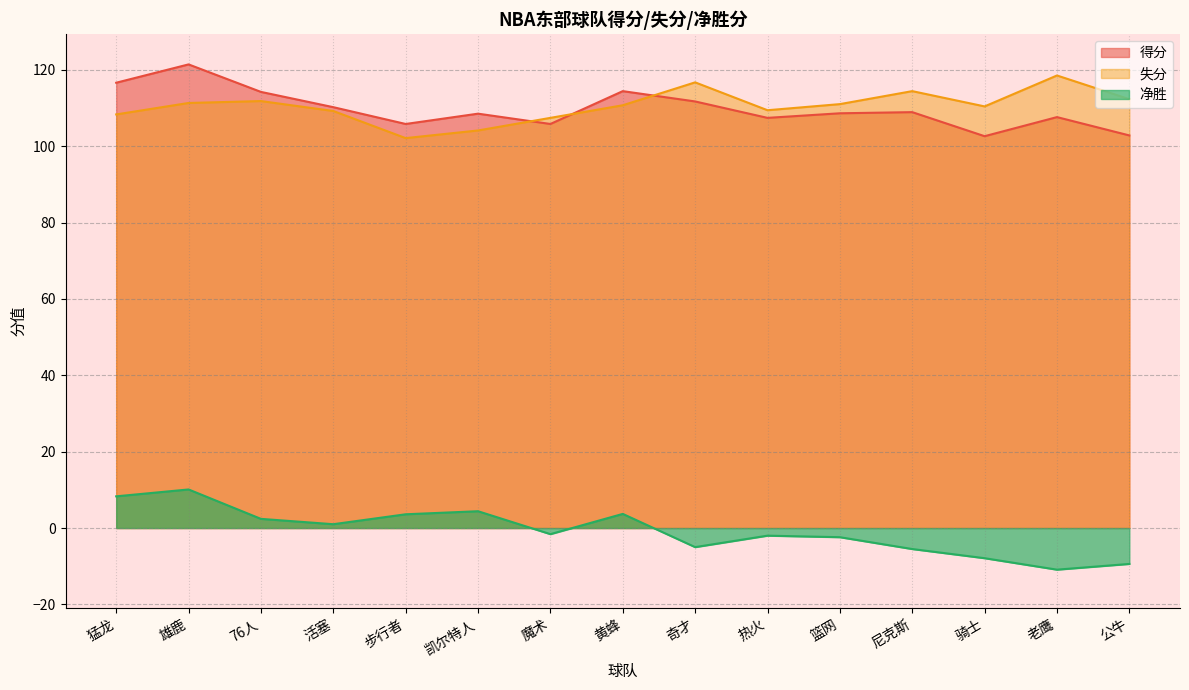

Reading left to right, transcribe all the data shown in this chart.

得分: 猛龙=116.6	雄鹿=121.4	76人=114.2	活塞=110.2	步行者=105.8	凯尔特人=108.5	魔术=105.8	黄蜂=114.4	奇才=111.7	热火=107.4	篮网=108.6	尼克斯=108.9	骑士=102.6	老鹰=107.6	公牛=102.8
失分: 猛龙=108.3	雄鹿=111.3	76人=111.8	活塞=109.2	步行者=102.1	凯尔特人=104.1	魔术=107.4	黄蜂=110.7	奇才=116.7	热火=109.4	篮网=111.0	尼克斯=114.4	骑士=110.4	老鹰=118.5	公牛=112.3
净胜: 猛龙=8.3	雄鹿=10.1	76人=2.4	活塞=1.0	步行者=3.6	凯尔特人=4.4	魔术=-1.6	黄蜂=3.7	奇才=-5.0	热火=-2.0	篮网=-2.4	尼克斯=-5.5	骑士=-7.9	老鹰=-10.9	公牛=-9.4